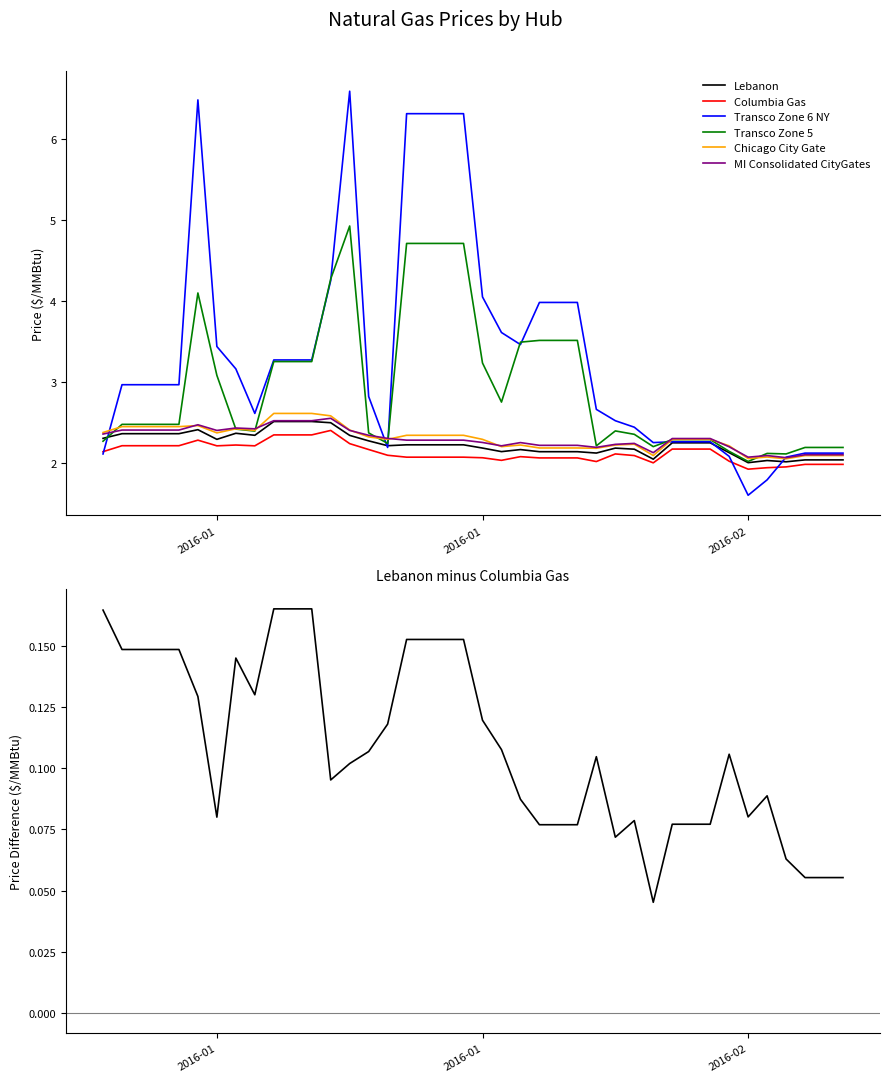

Is the value of Columbia Gas at 9 greater than the value of Lebanon at 8?

Yes